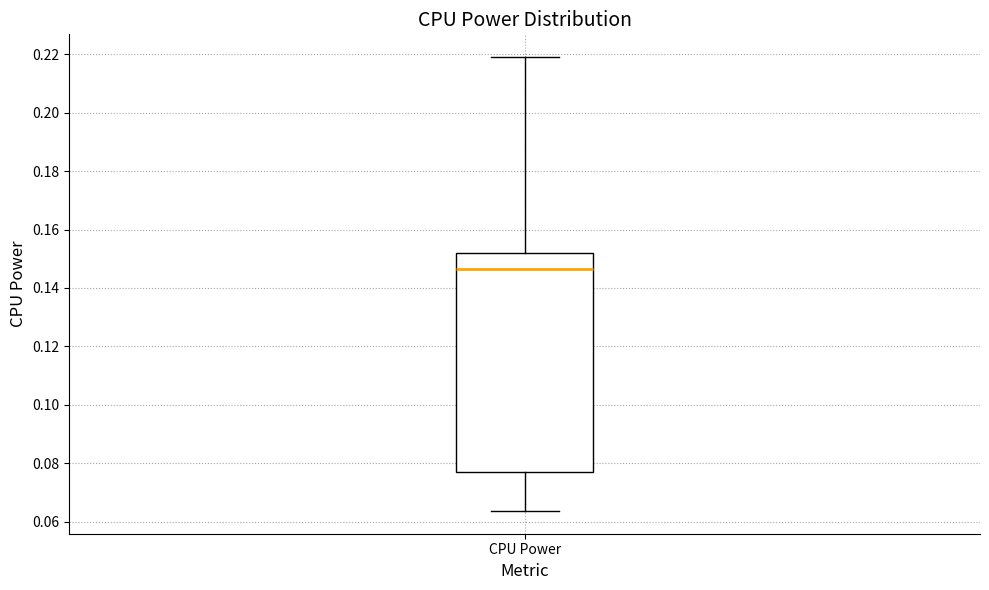

Transcribe this box plot: give where the median line is, the range the box spans, and where the two whiskers end, as read against the y-axis. The values are not printed on the chart, so give them approximately, as read against the axis.

median 0.146, box 0.076 to 0.152, whiskers 0.064 to 0.220